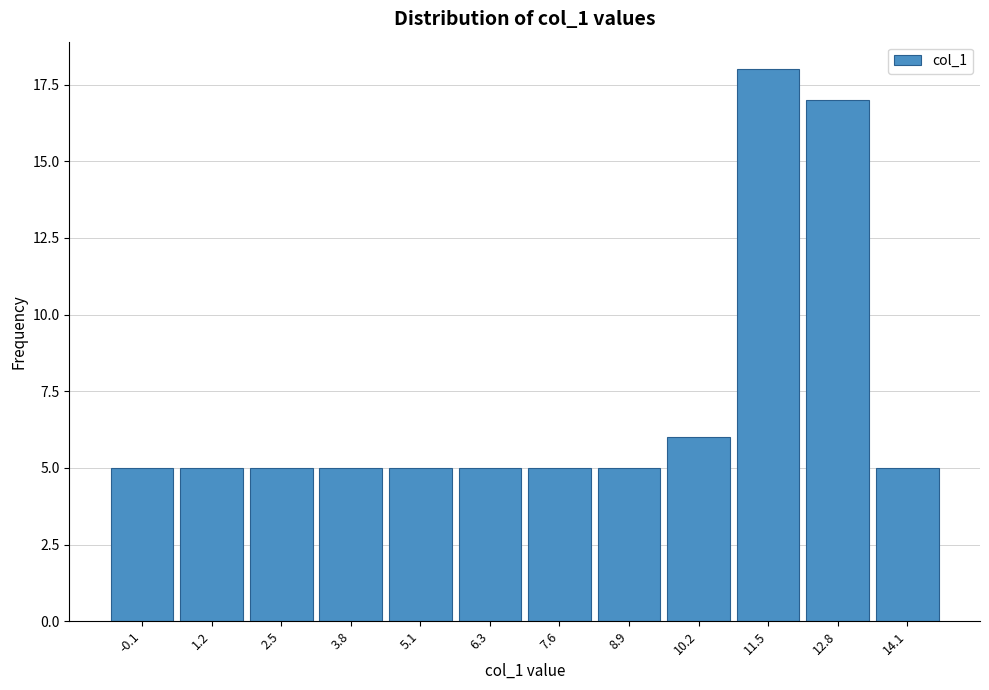

Reading left to right, extract all data points from this chart.

-0.1=5	1.2=5	2.5=5	3.8=5	5.1=5	6.3=5	7.6=5	8.9=5	10.2=6	11.5=18	12.8=17	14.1=5